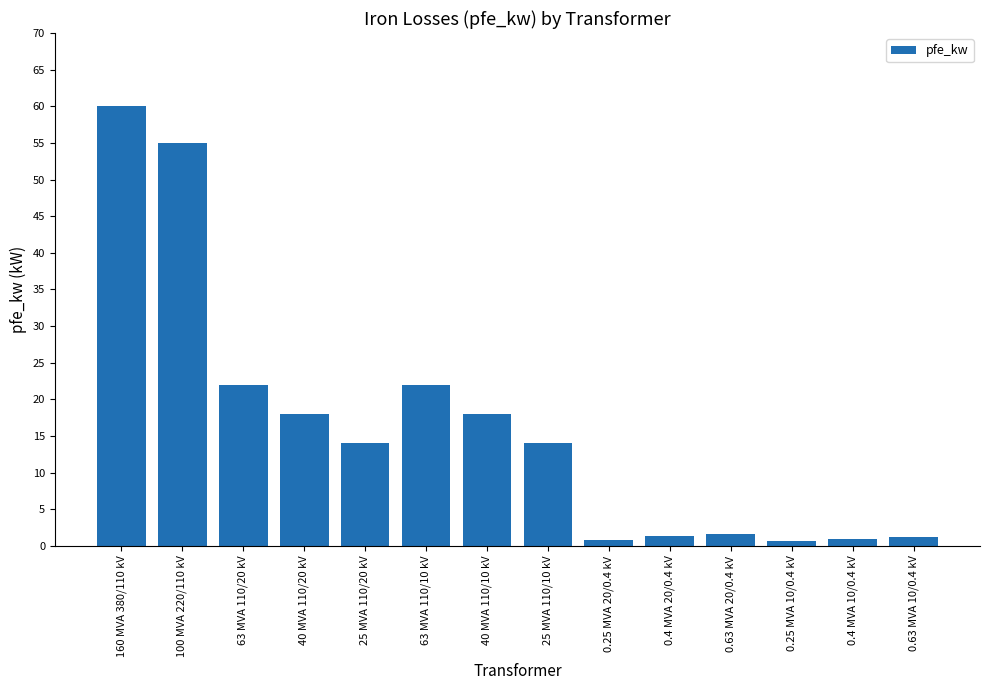

What is the sum of the values at 0.4 MVA 20/0.4 kV and 40 MVA 110/10 kV?

19.4